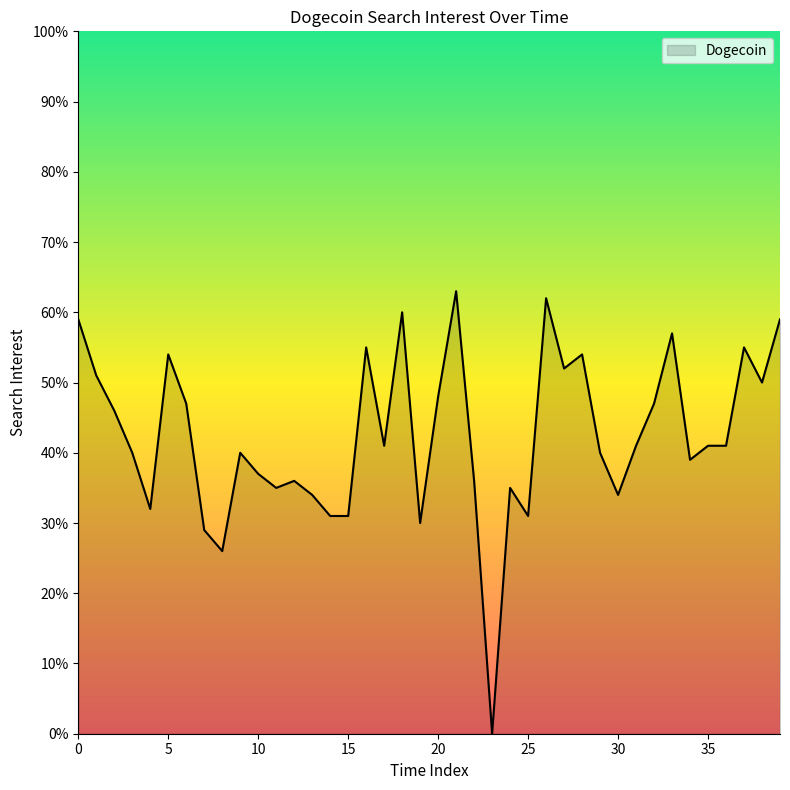

What is the difference between the maximum and minimum values?

63